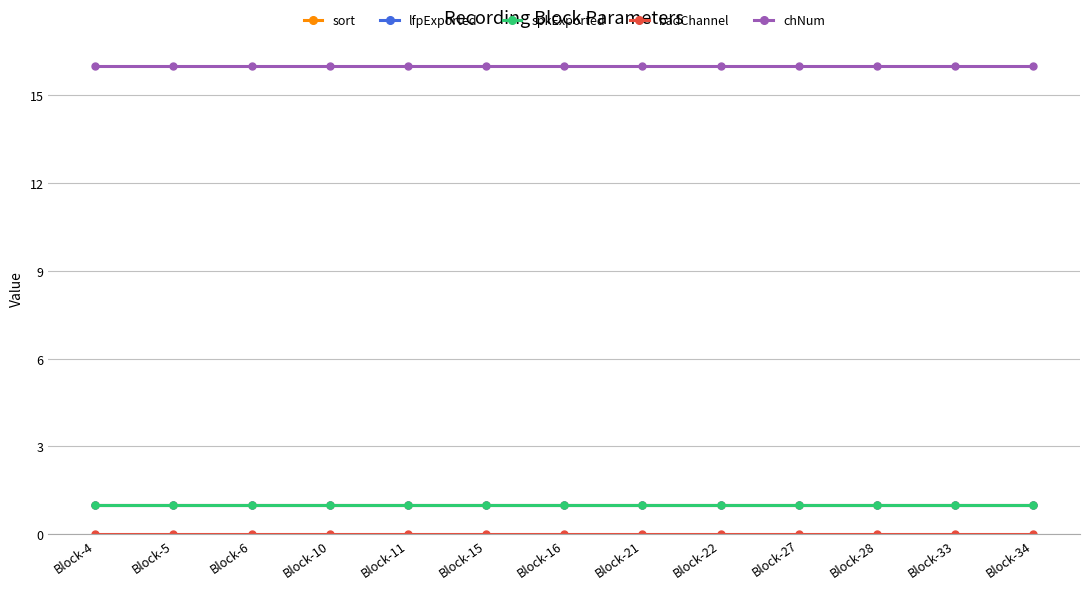

Does the chart have visible grid lines?

Yes